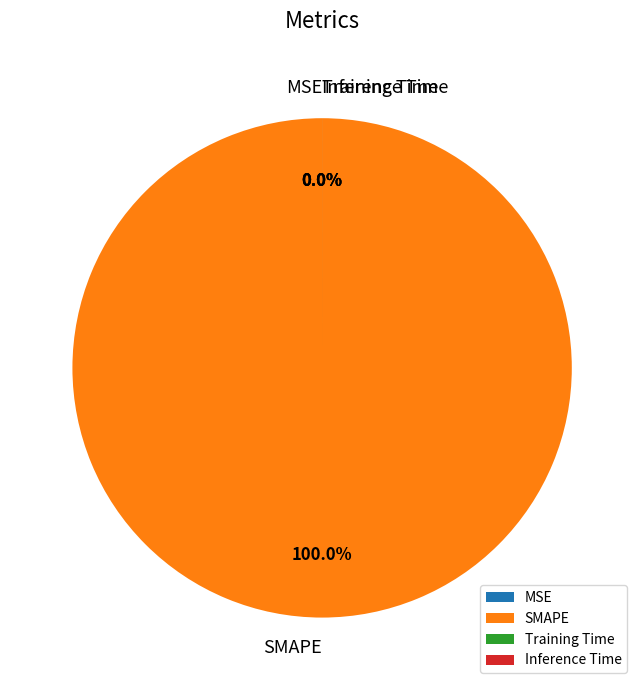

To the nearest percent, what is the average slice percentage?

25%